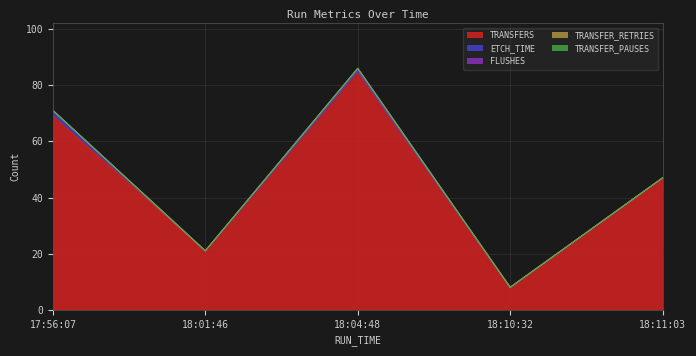

Which series has the largest total across all categories?

TRANSFERS